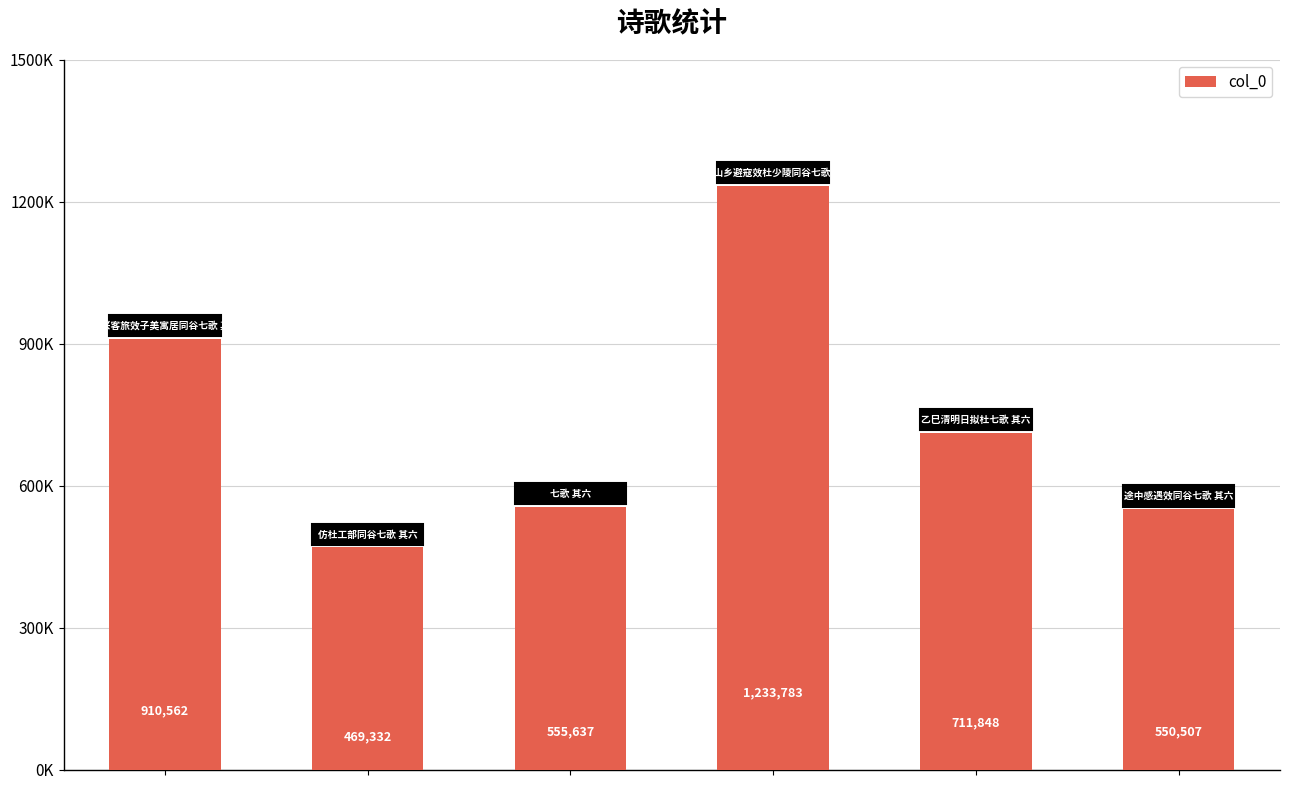

Rank the categories by value from lowest to highest.

1, 5, 2, 4, 0, 3